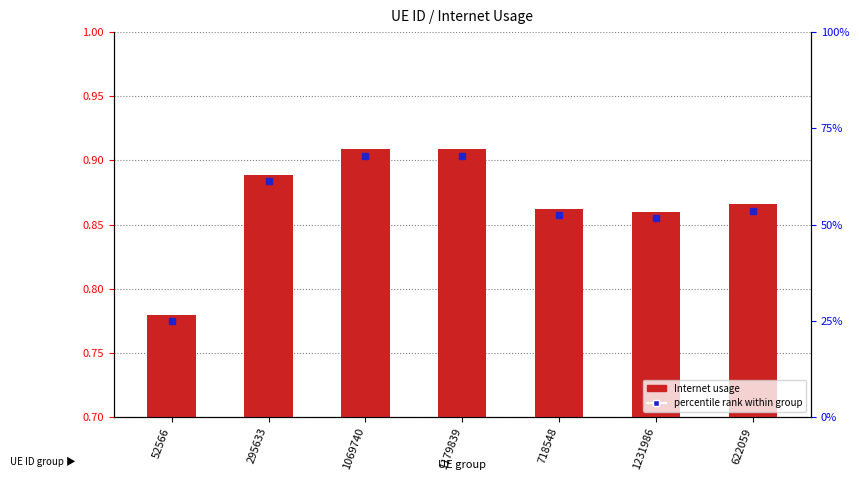

Count the values in the range 0 to 1.

7